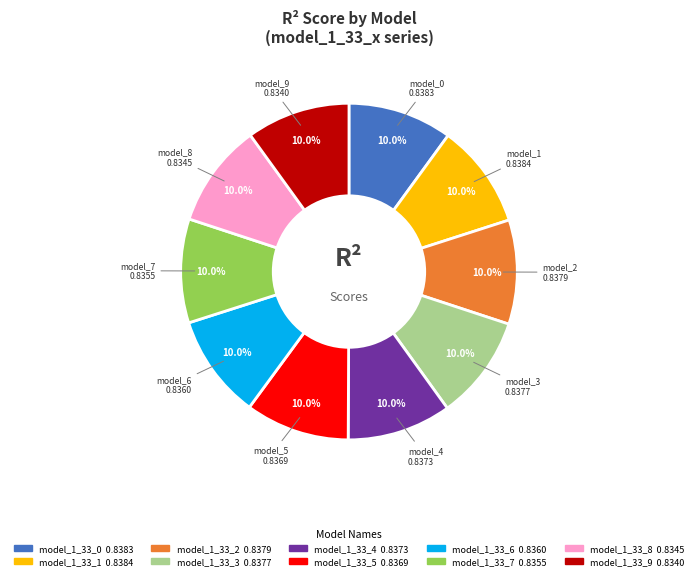

To the nearest percent, what is the average slice percentage?

10%